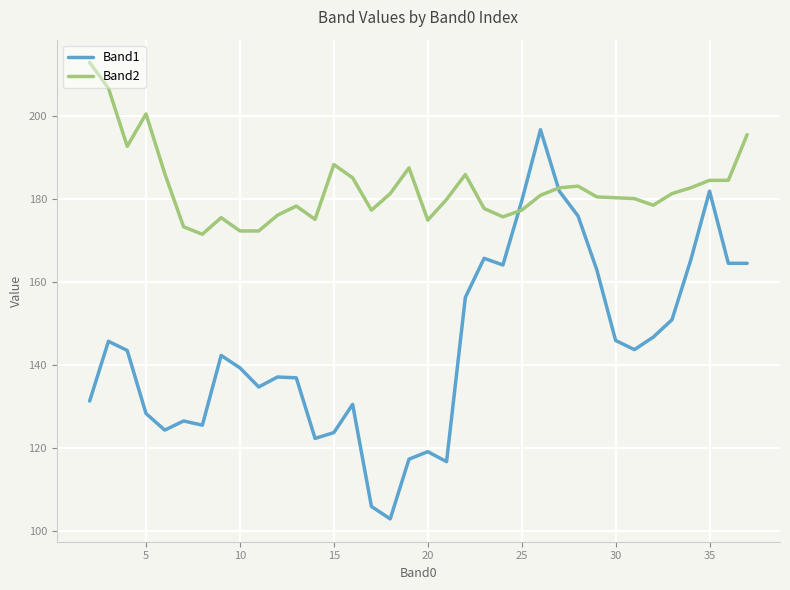

Which series has the largest total across all categories?

Band2